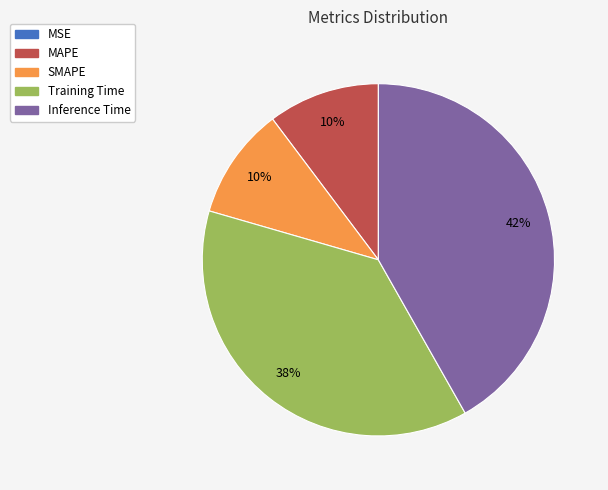

Which has a higher value, Inference Time or MAPE?

Inference Time